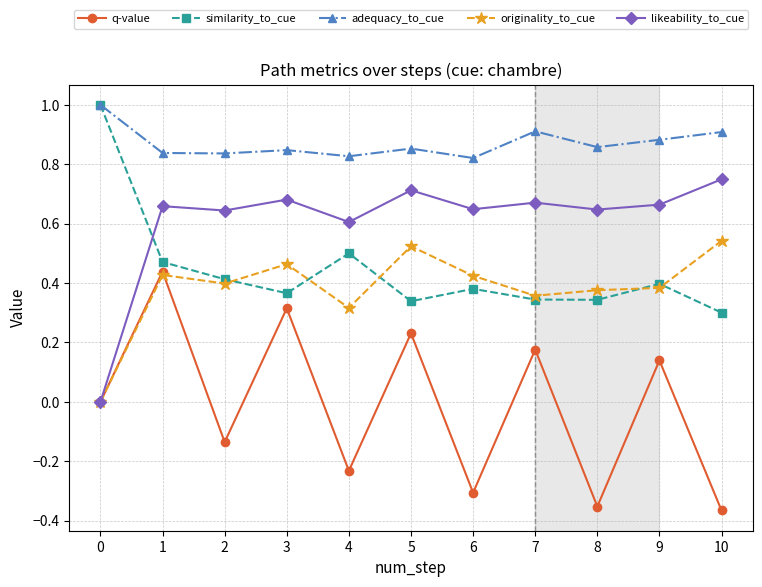

Is it true that q-value equals -0.5 at 6?

False